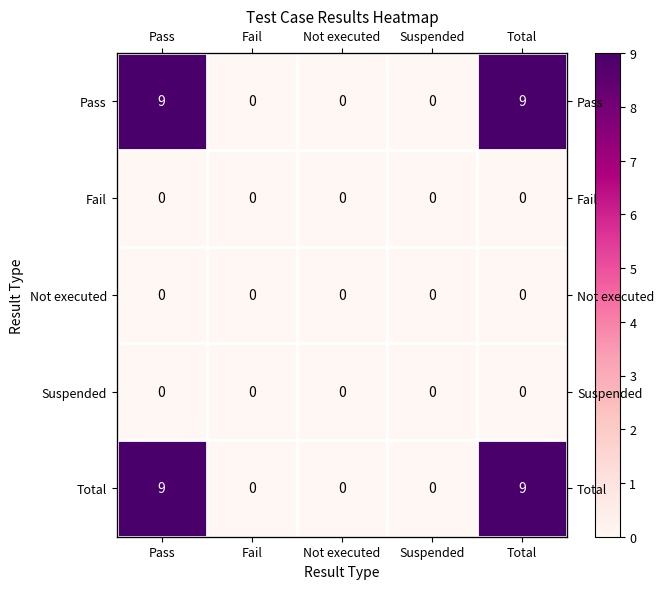

Which series changed the most between Fail and Total?

Pass